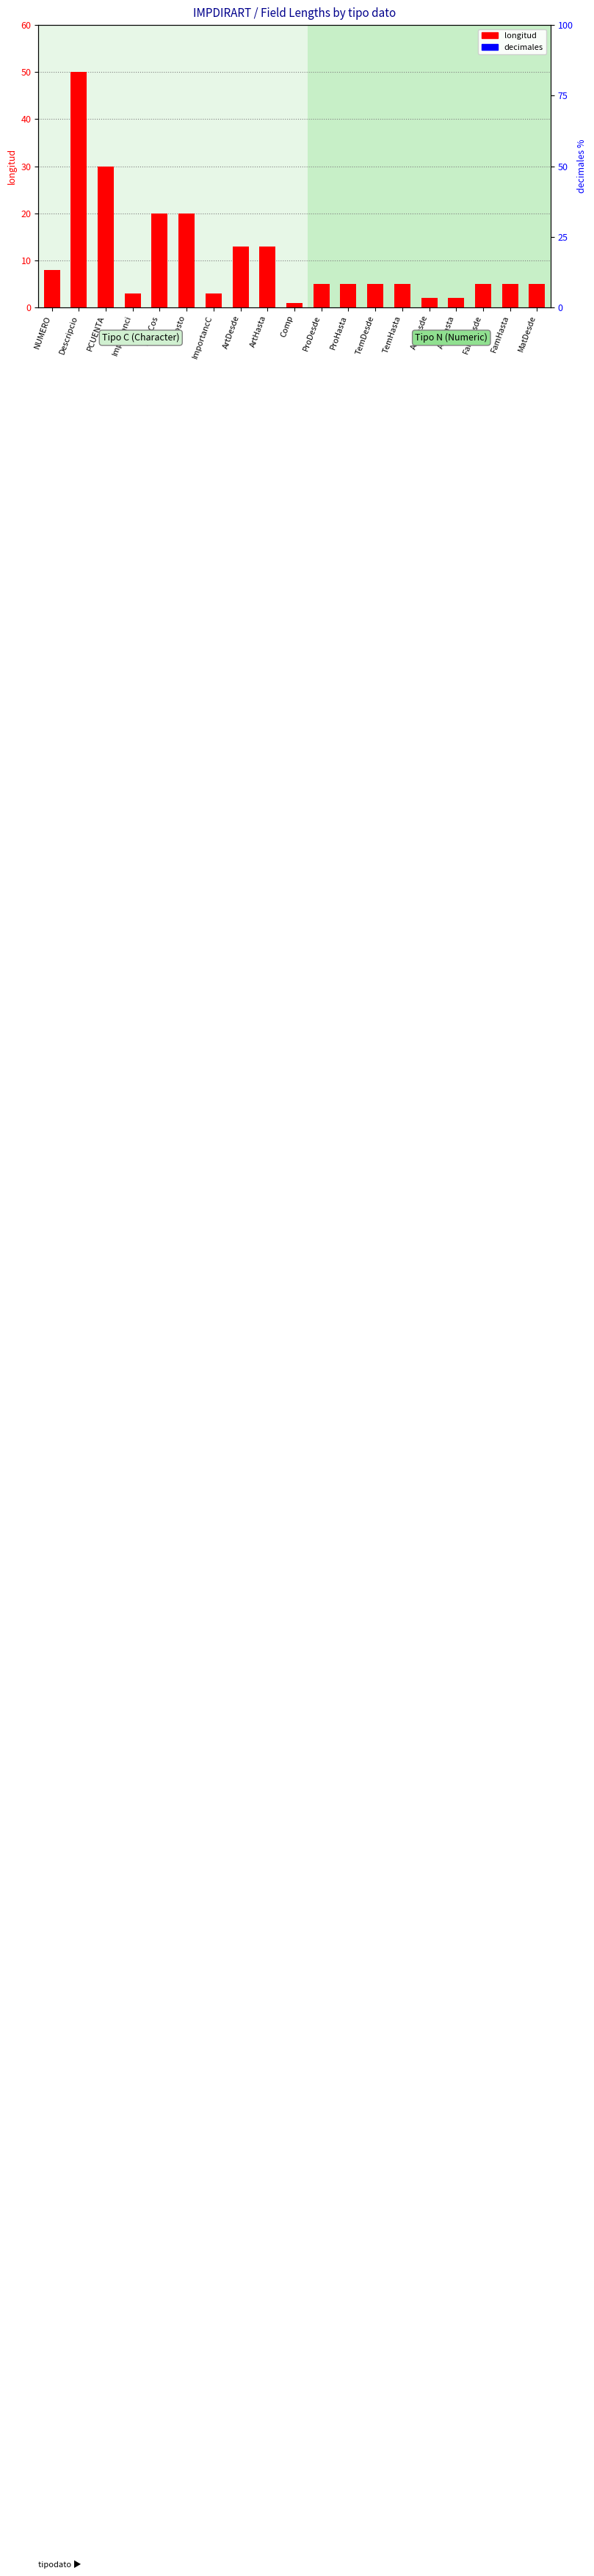

At which label does longitud reach its peak?

Descripcio